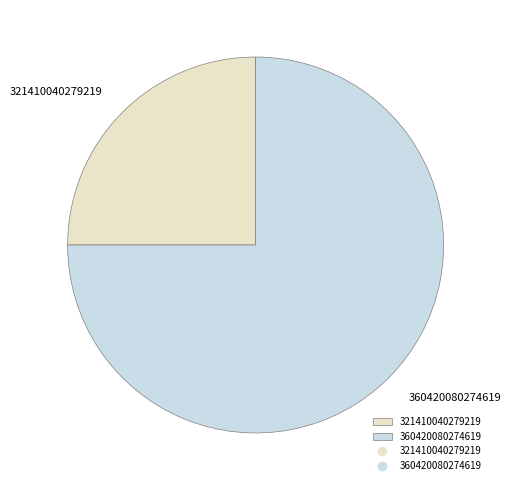

The 321410040279219 slice represents 25% of the pie. True or false?

True